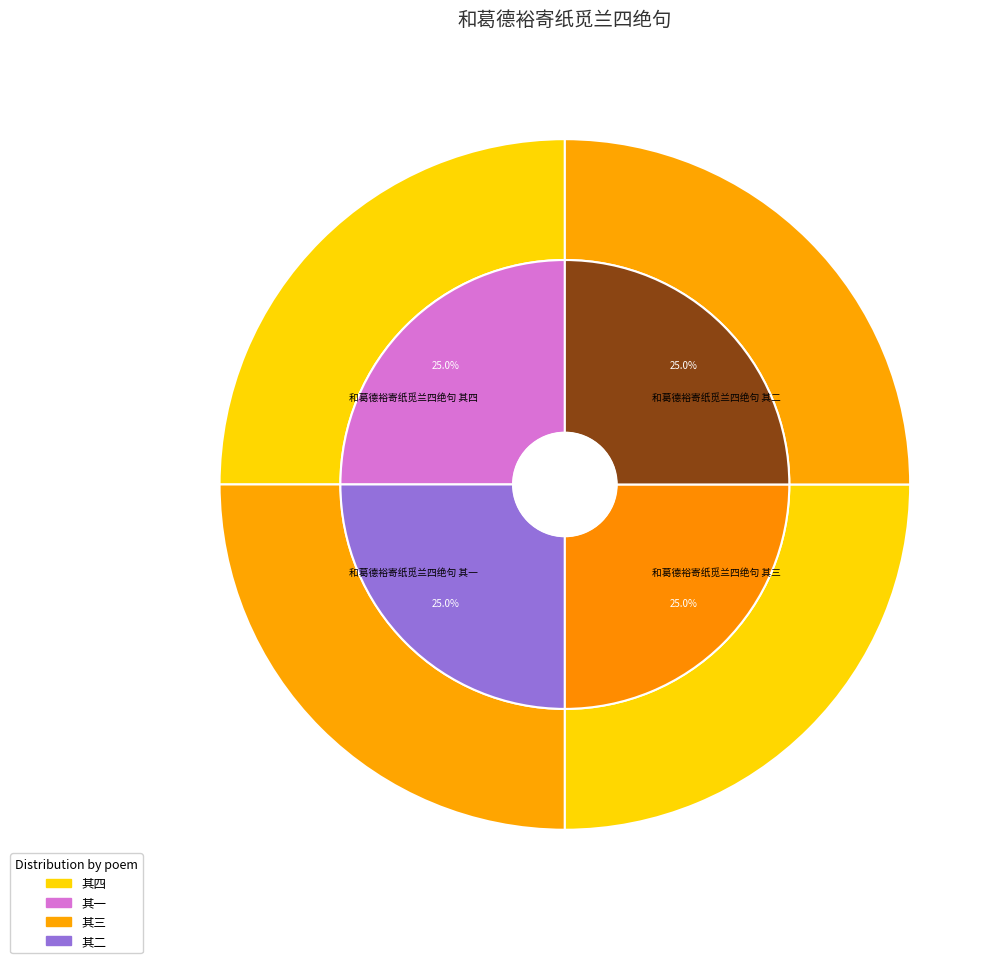

What portion of the pie excludes 和葛德裕寄纸觅兰四绝句 其三?

75.0%